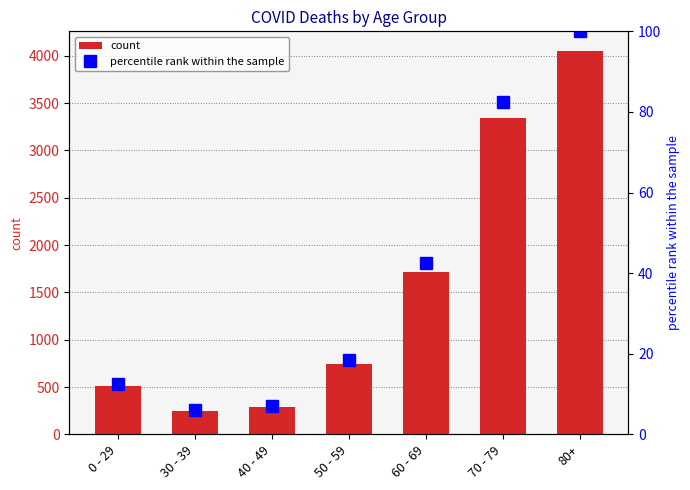

How many groups of bars are there?

7